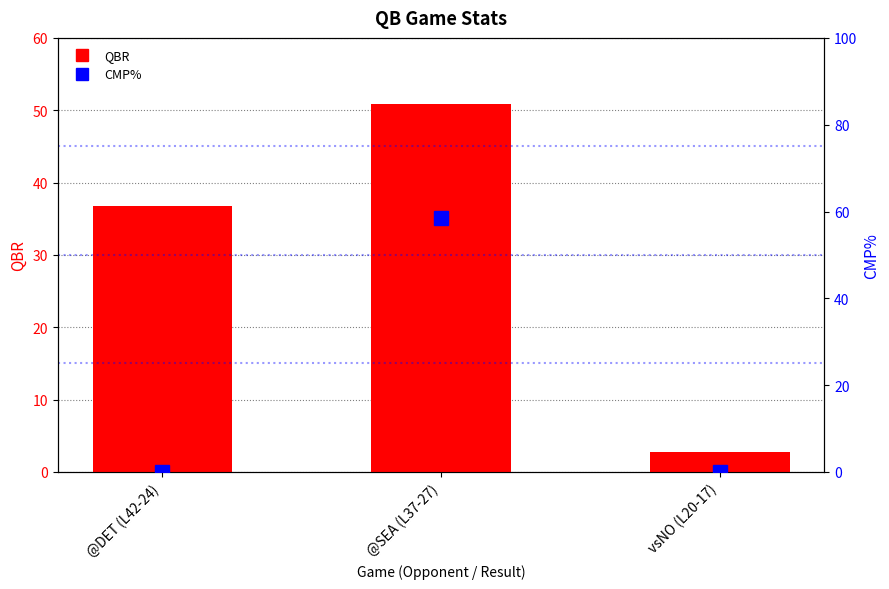

At which category is the sum across all series the highest?

@SEA (L37-27)